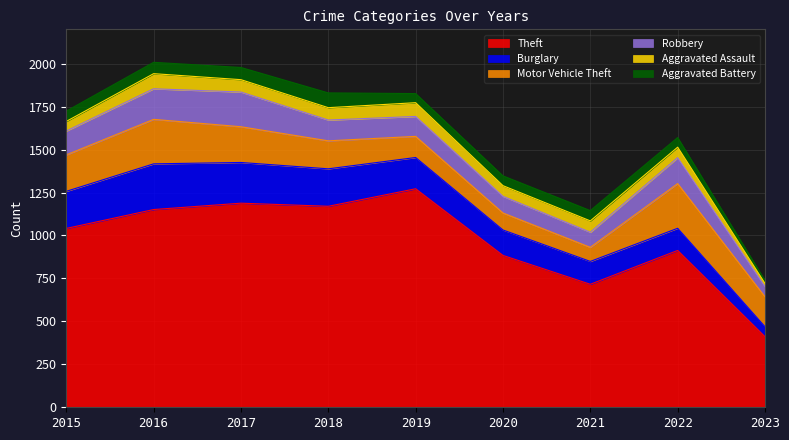

Which has a higher value, 2016 or 2015?

2016